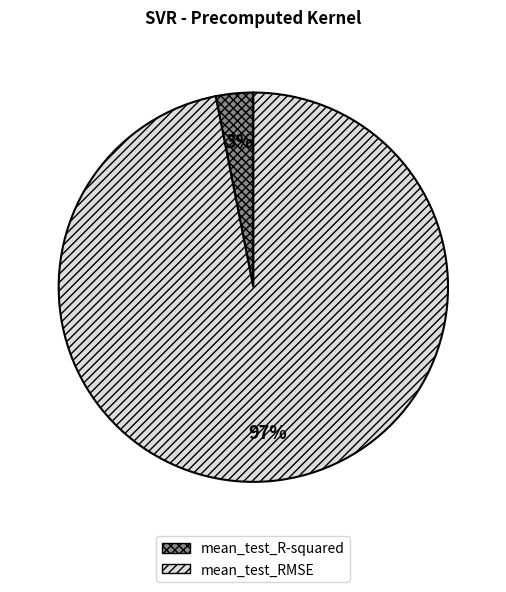

To the nearest percent, what is the difference between the mean_test_RMSE and mean_test_R-squared slice percentages?

94%